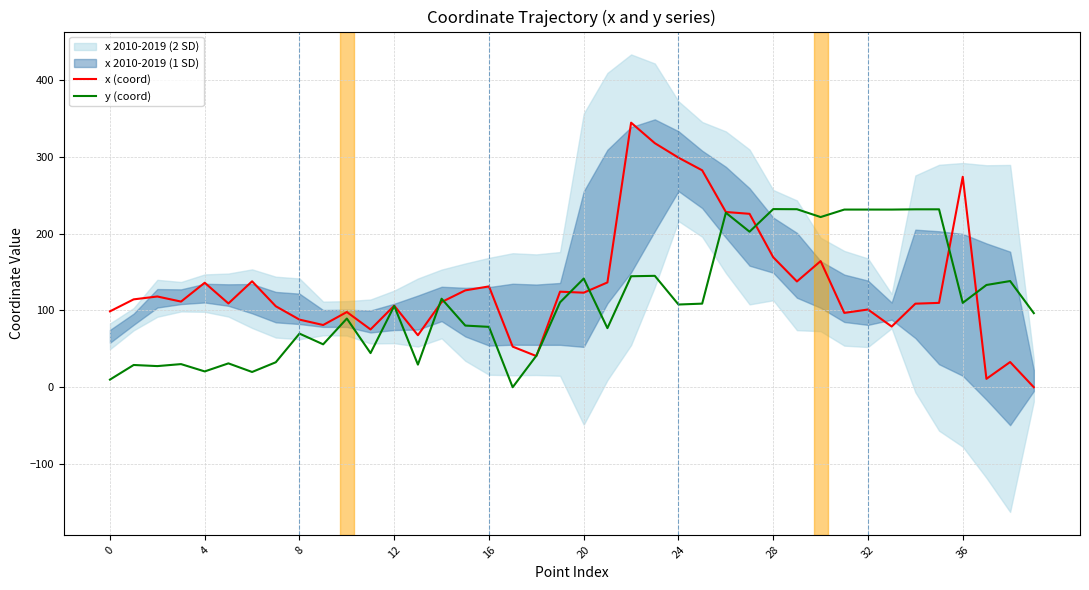

Reading left to right, list all the values displayed in this chart.

x (coord): 98.9	114.5	118.2	111.6	136.1	109.1	138.0	105.5	88.1	81.0	98.0	75.3	106.2	67.7	110.9	126.2	131.3	52.9	40.6	124.4	123.1	136.5	344.5	317.9	299.0	282.5	228.2	225.9	169.2	137.8	164.3	96.8	101.2	79.1	108.8	109.9	274.1	10.9	32.8	0.0
y (coord): 10.0	29.0	27.5	30.1	20.6	31.1	19.9	32.5	69.9	55.9	89.5	44.5	105.9	29.5	115.3	80.3	78.6	0.0	41.0	110.6	141.5	77.0	144.6	145.1	107.7	108.9	227.3	202.6	232.0	231.8	221.6	231.4	231.4	231.4	231.7	231.7	109.9	133.2	138.3	96.5